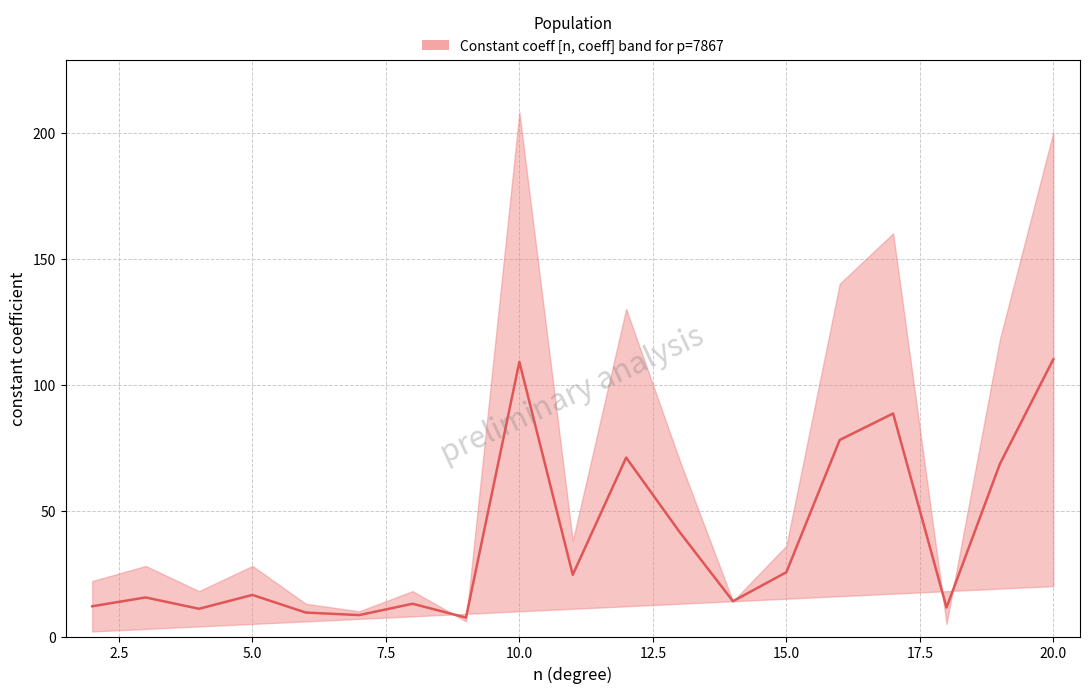

What is the sum of the values at 10.0 and 5.0?

125.5